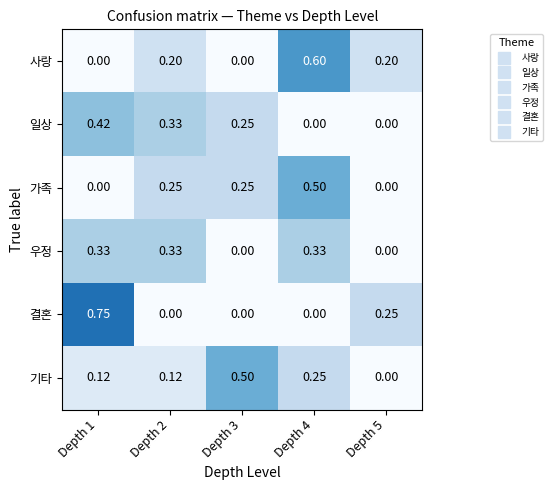

How many distinct data groups are displayed?

6